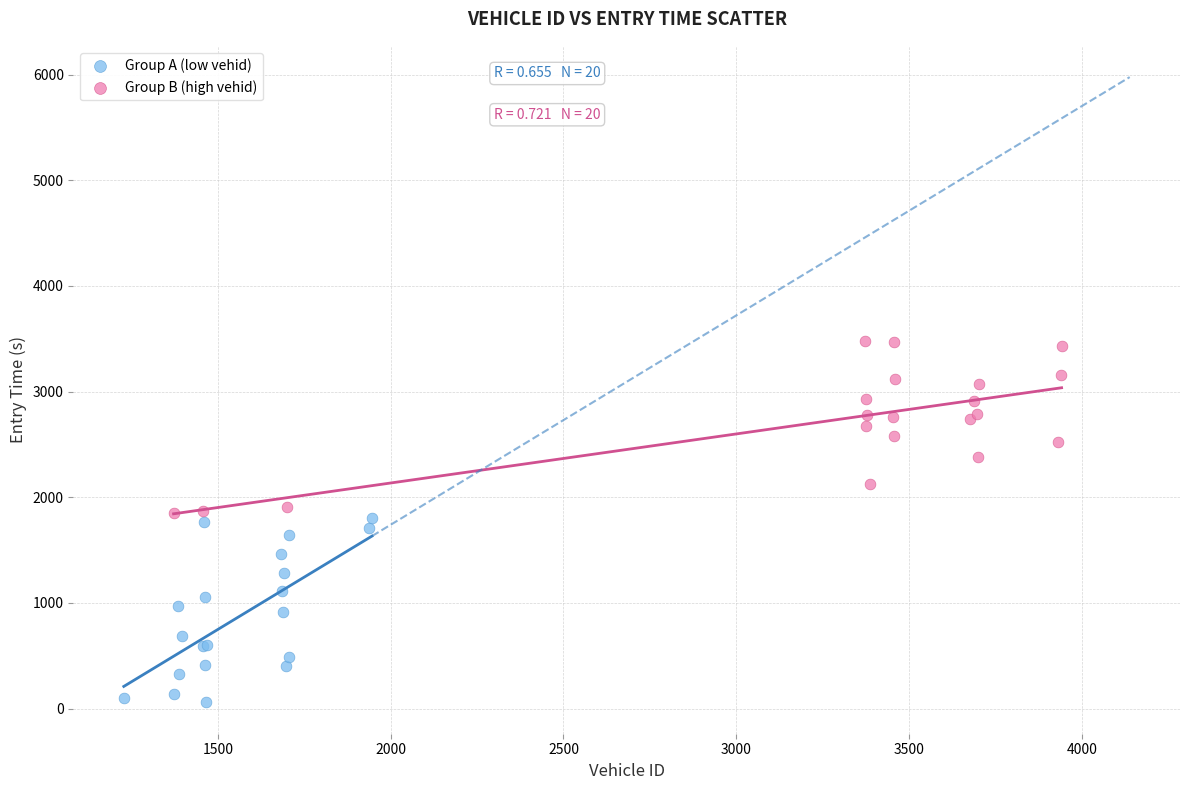

Which series contains the highest Y value?

Group B (high vehid)